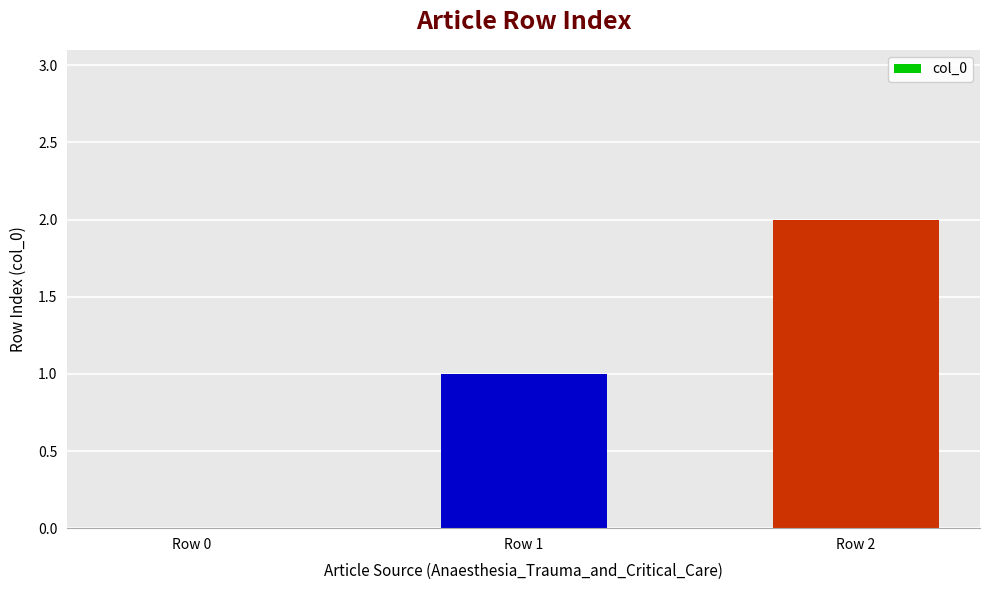

Reading left to right, transcribe all the data shown in this chart.

0	1	2